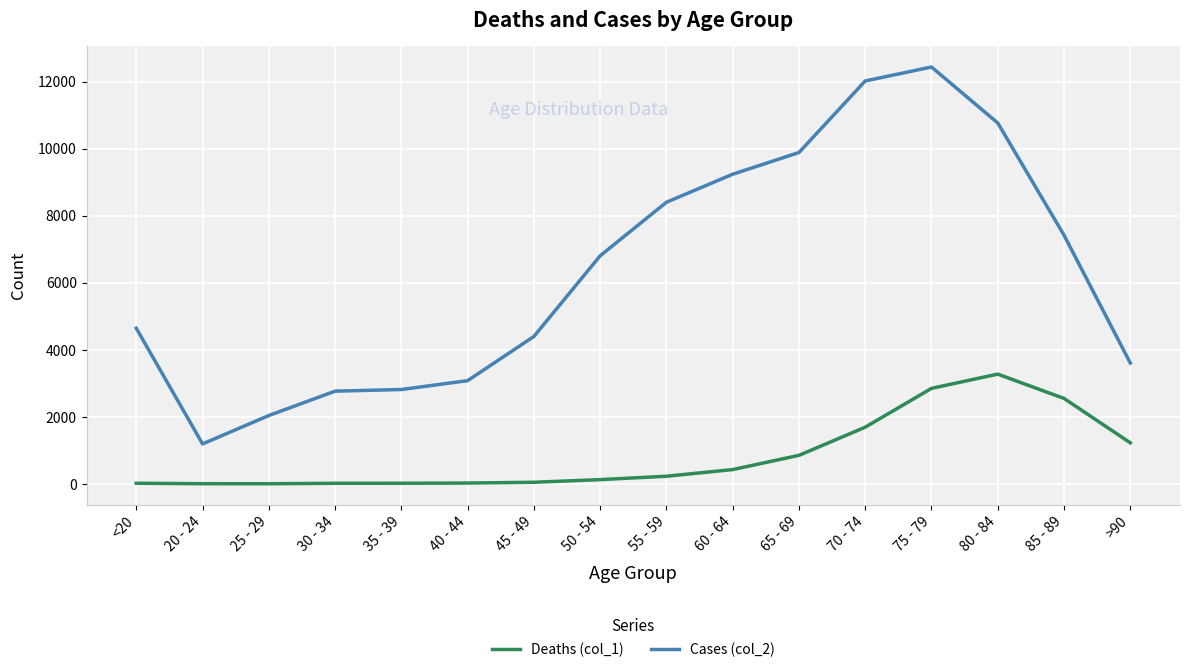

What is the difference between the Cases (col_2) values at 20 - 24 and 60 - 64?

8045